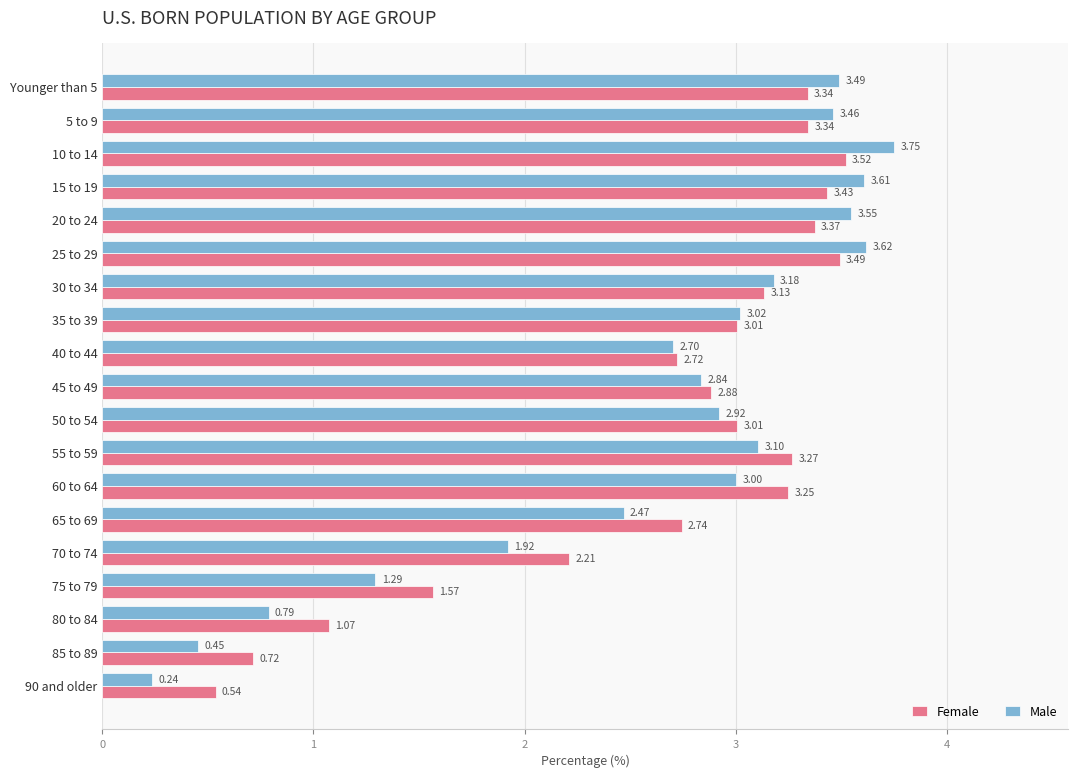

Rank the series by their average value, from lowest to highest.

Male, Female